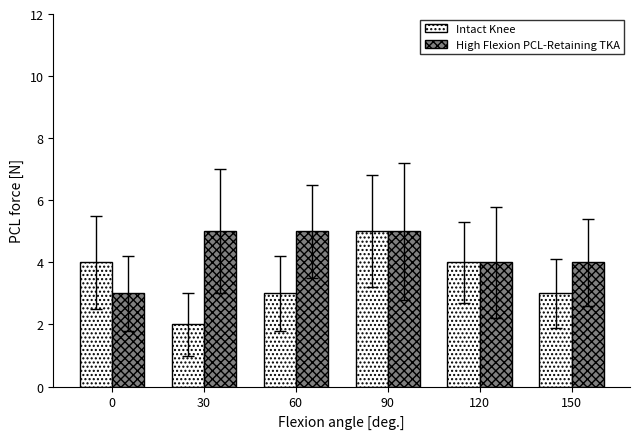

At which category is the sum across all series the highest?

90